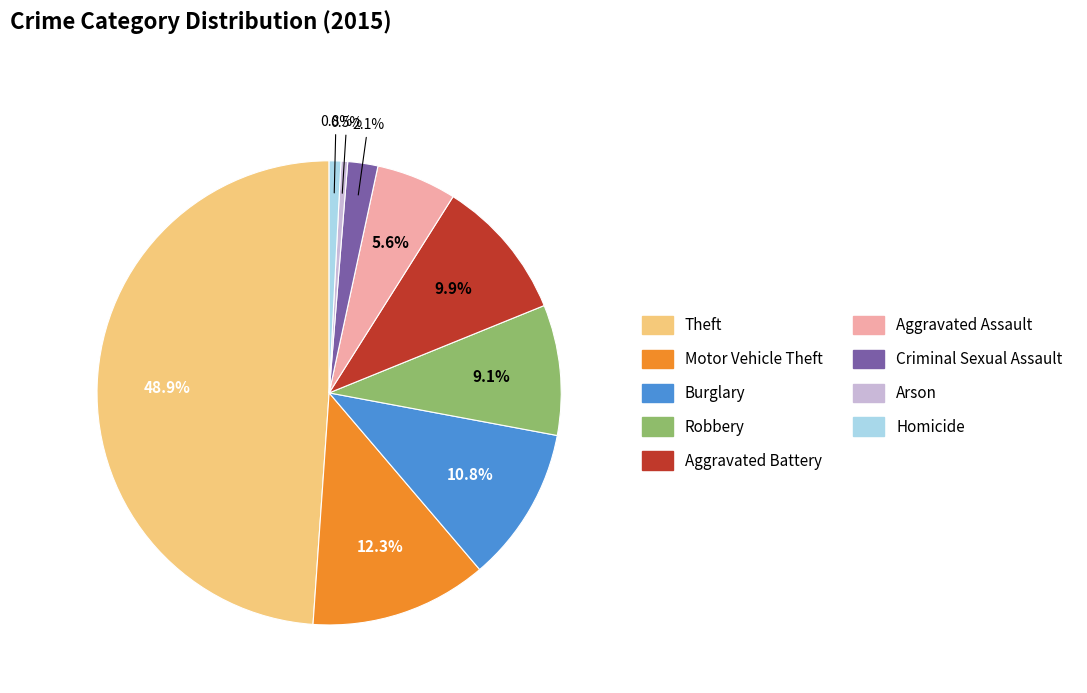

Is there a majority slice in this chart?

No